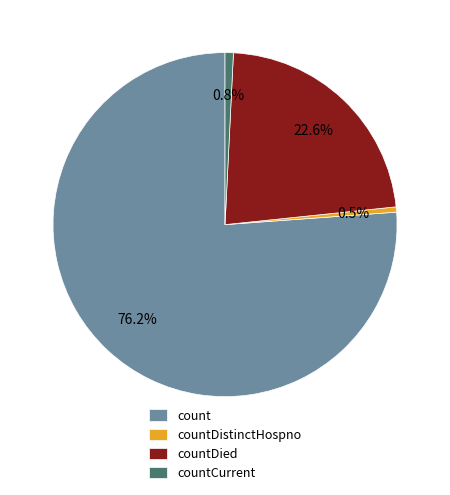

What is the majority slice?

count